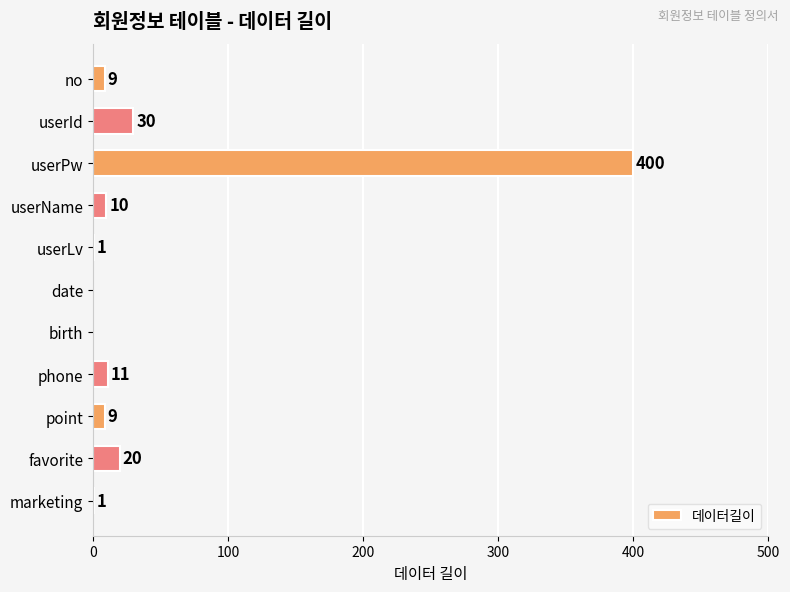

Is it true that the value at phone is 11?

True